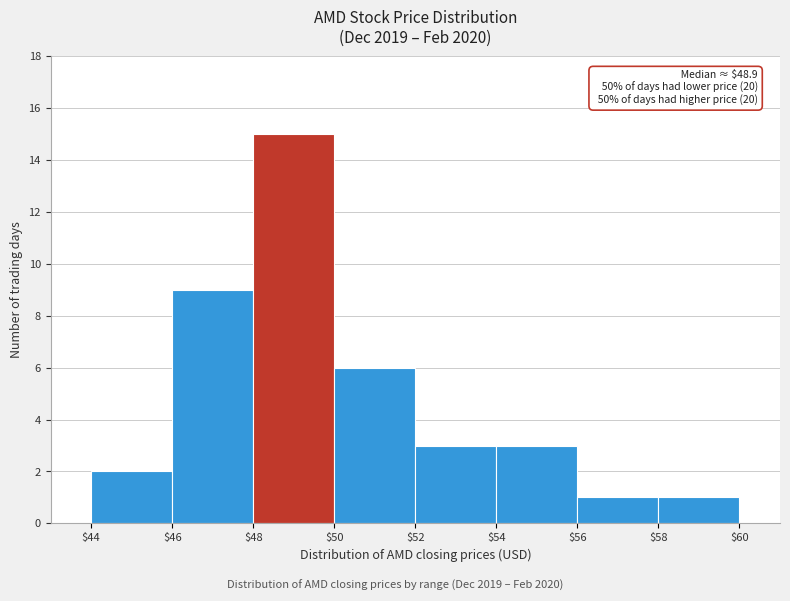

Which range on the x-axis has the tallest bar?

$48 to $50